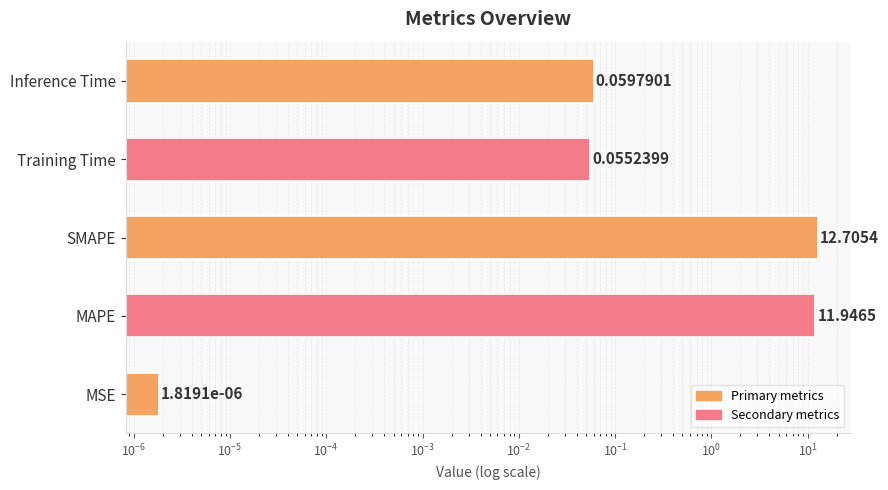

How many categories are shown in the chart?

5